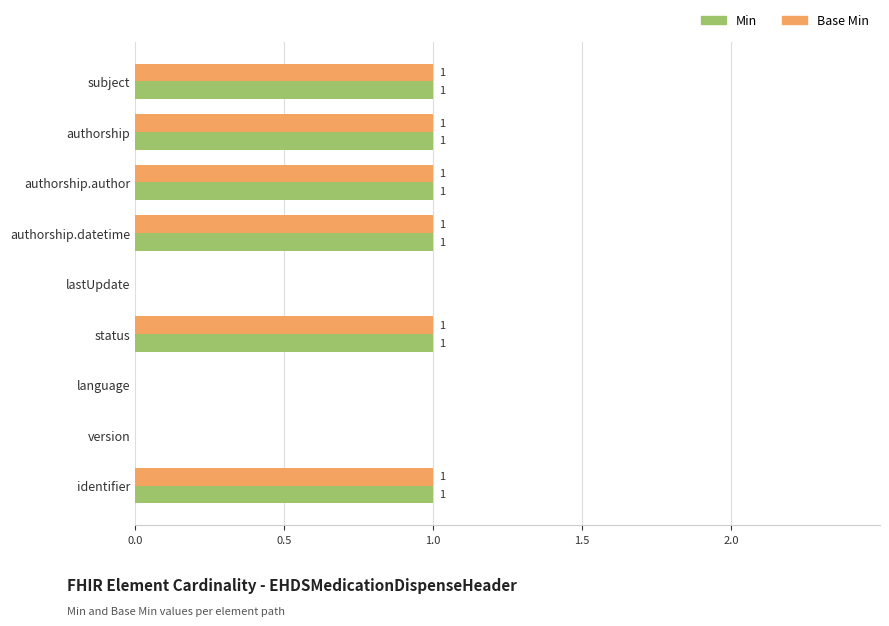

What is the sum of all Base Min values?

6